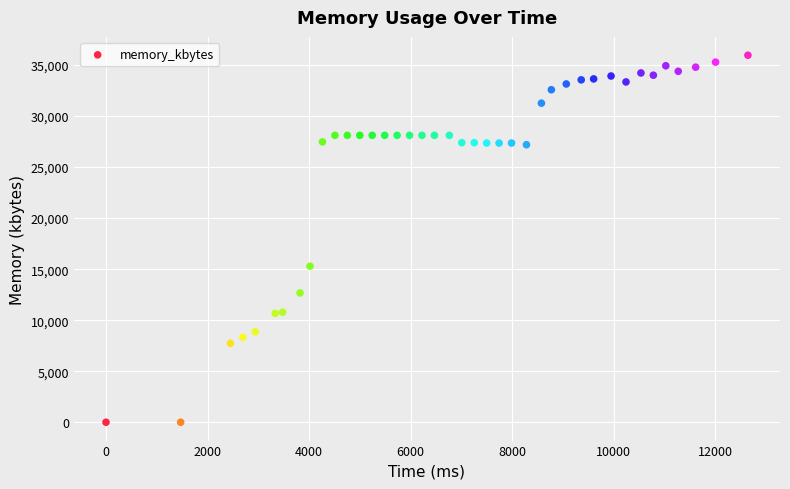

What is the range of X values (max minus min)?

12642